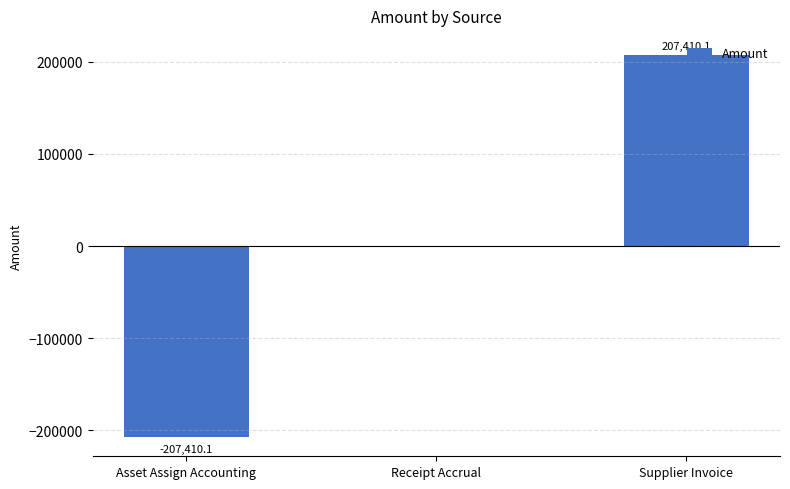

Read the value at Supplier Invoice.

207410.1